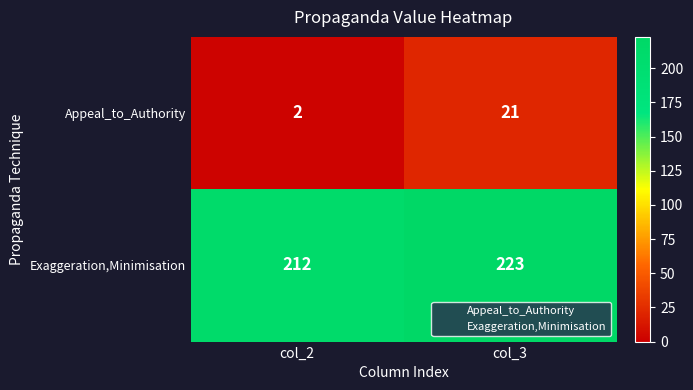

What is the total value across all series at col_2?

214